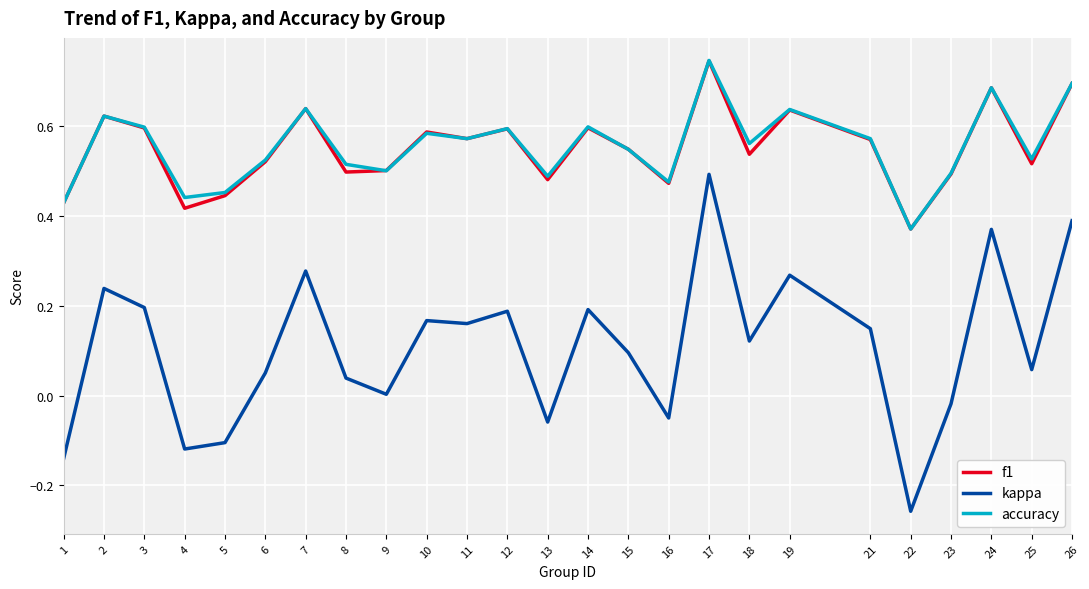

Where is the first local maximum for accuracy?

2